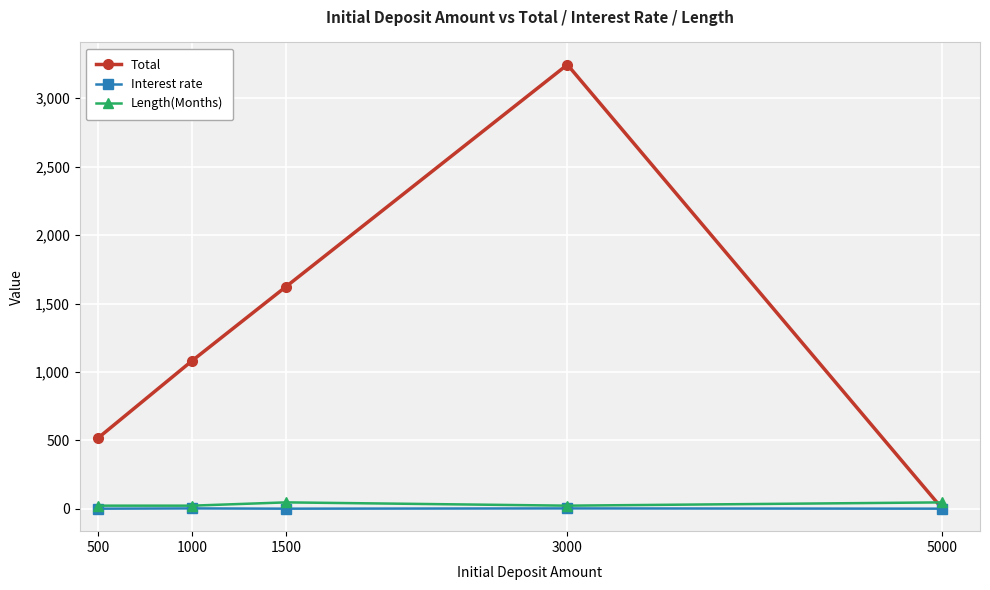

How many Interest rate values are between 2 and 4?

5